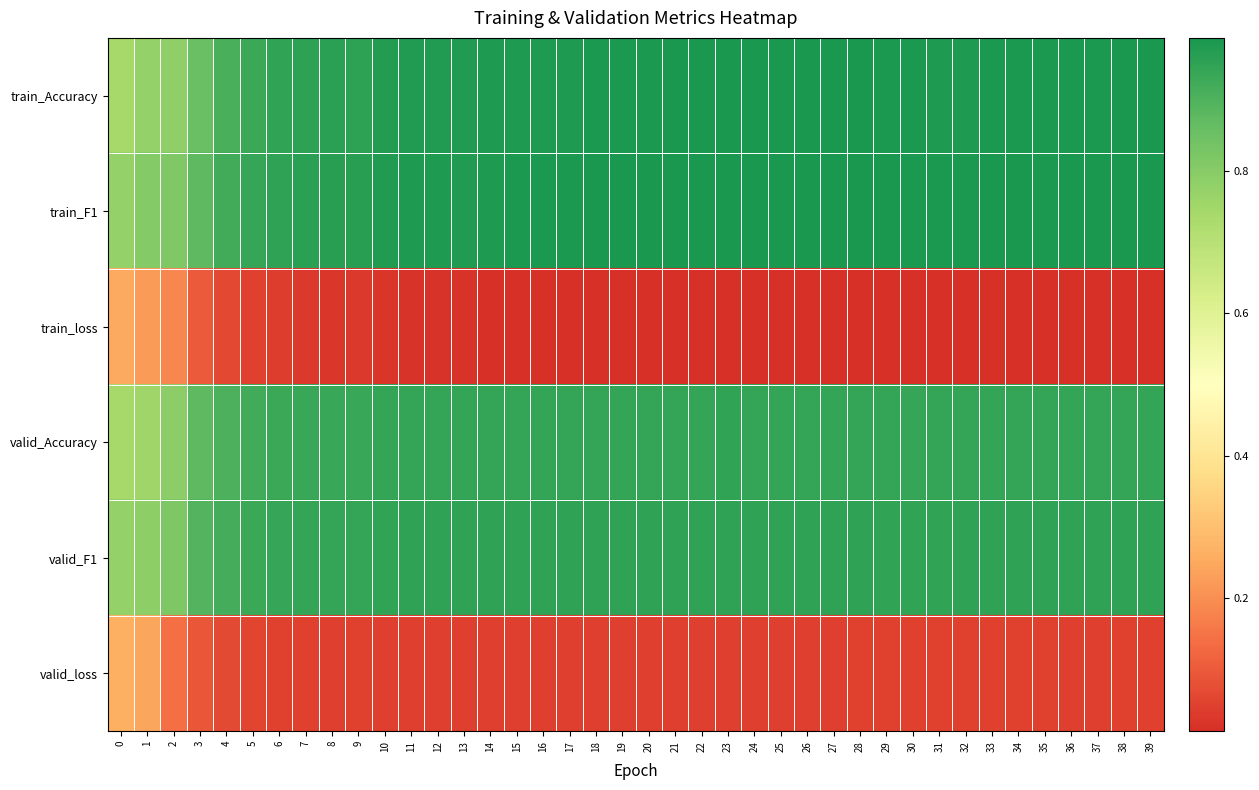

What is the difference between the highest and lowest values at 39?

1.0